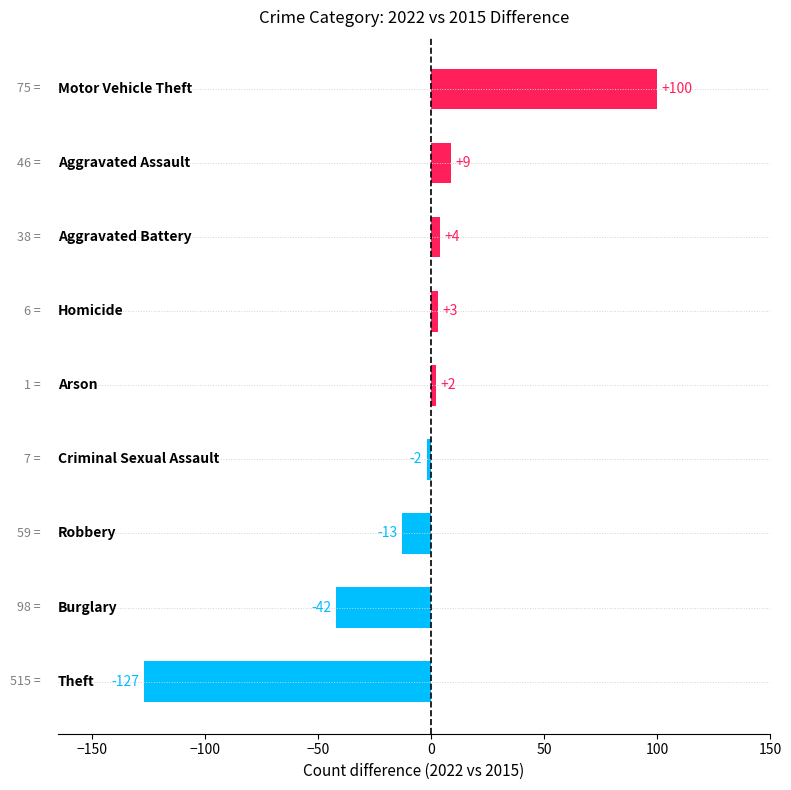

What is the difference between the maximum and minimum values?

227